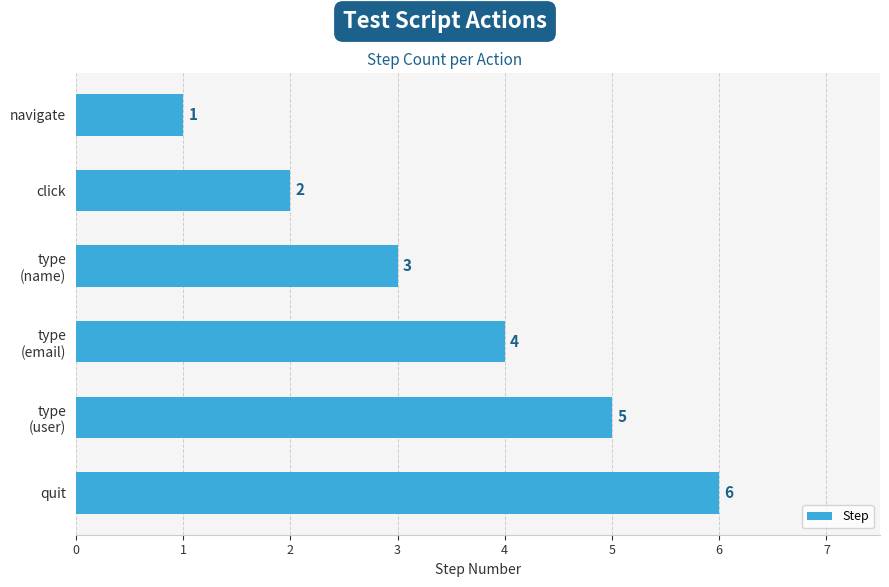

What is the change in value from click to quit?

+4